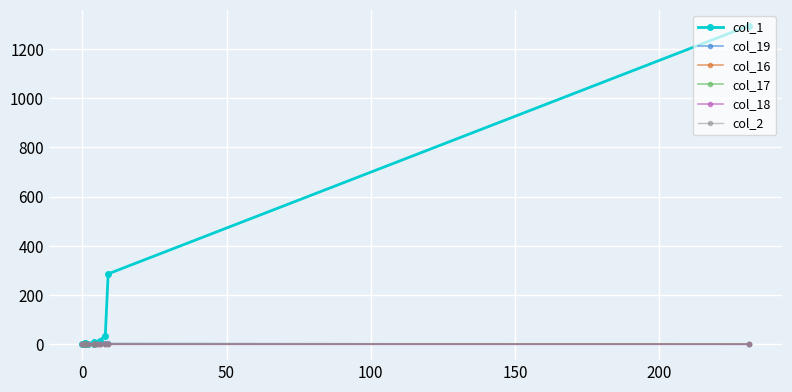

Does the chart display data point markers on the line(s)?

Yes